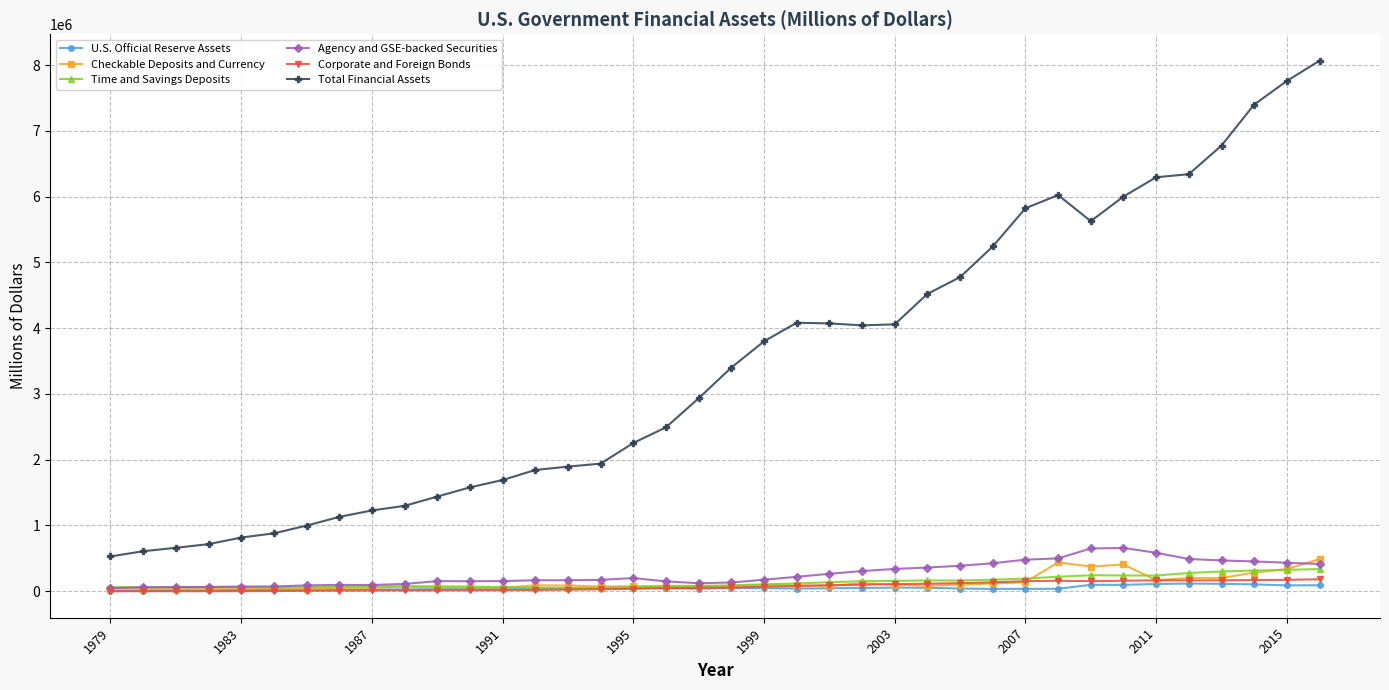

True or false: Time and Savings Deposits has more than 2 points higher than both neighbors.

True